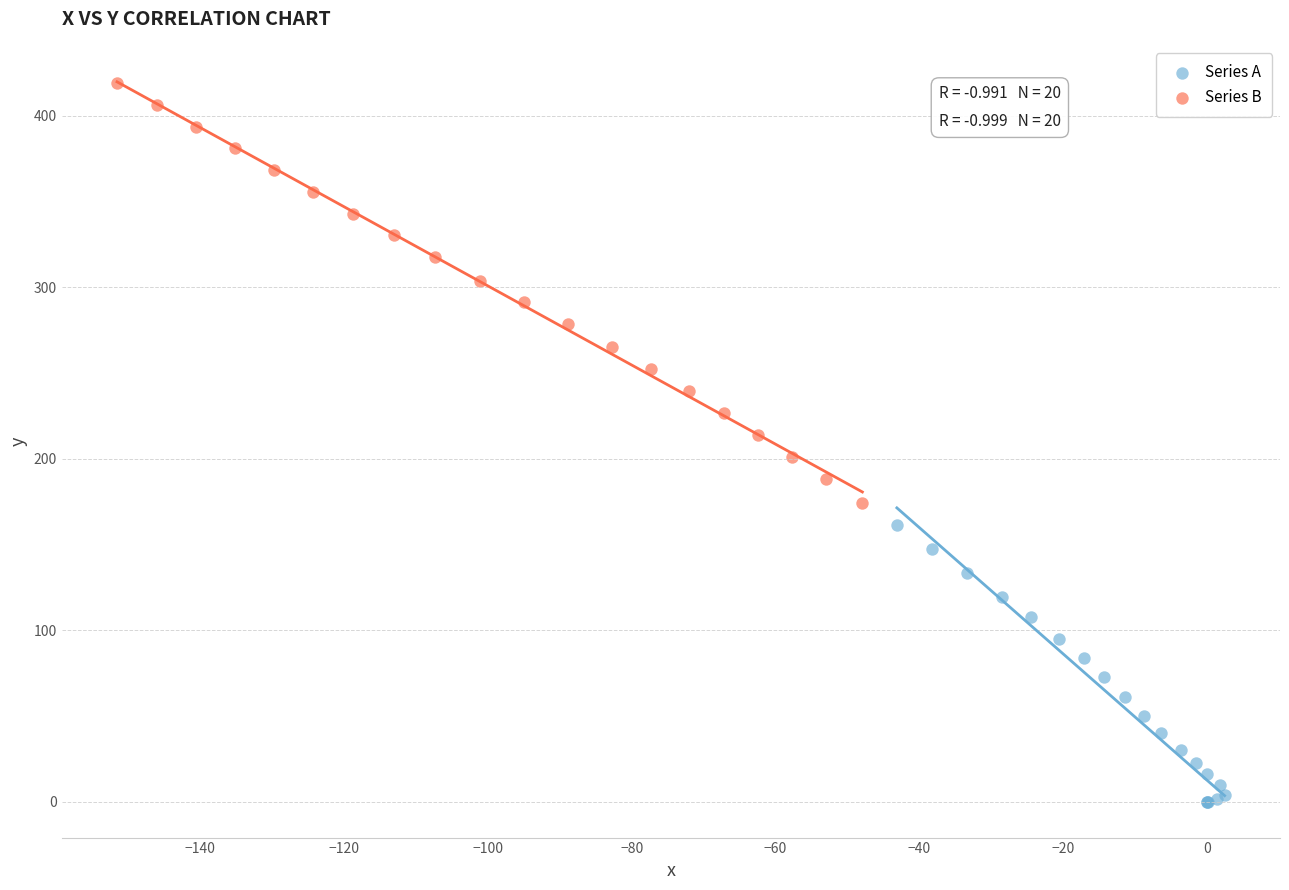

Which series contains the lowest Y value?

Series A